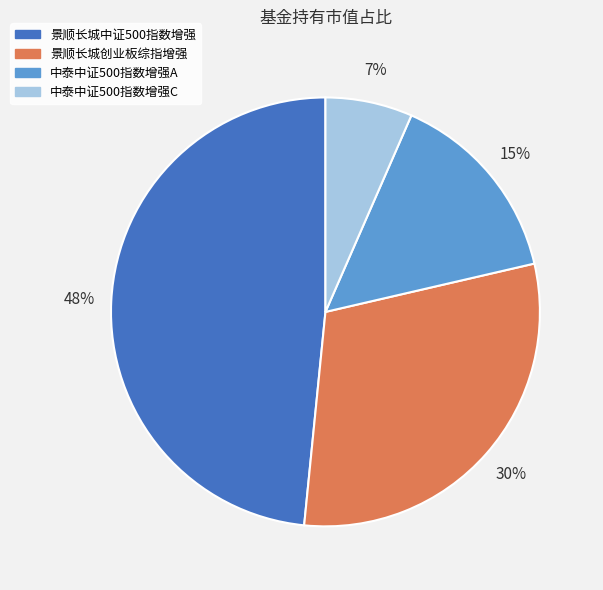

What is the smallest slice in the pie chart?

中泰中证500指数增强C